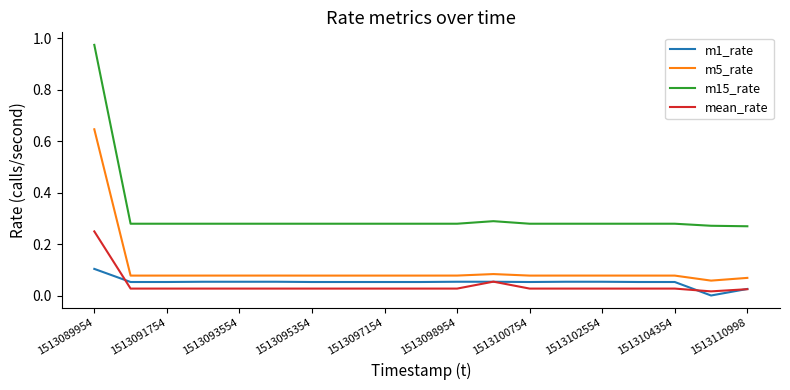

List the series in order of their peak value, highest first.

m15_rate, m5_rate, mean_rate, m1_rate